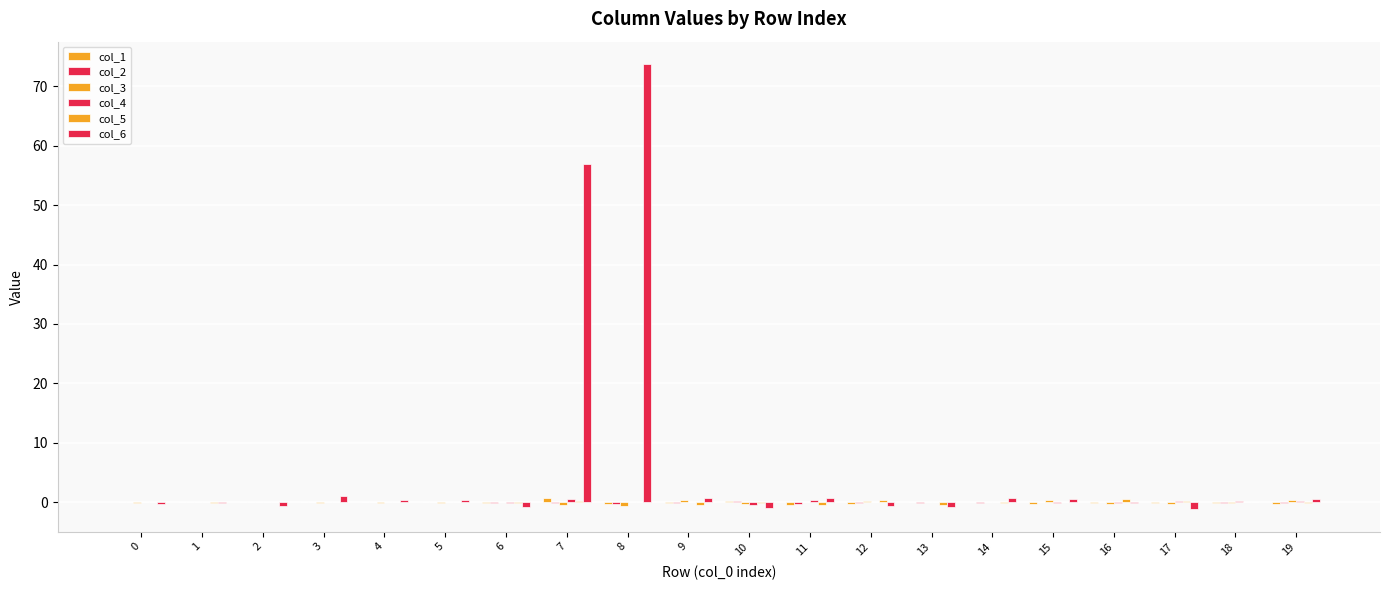

Which category has the lowest value in the col_4 series?

10